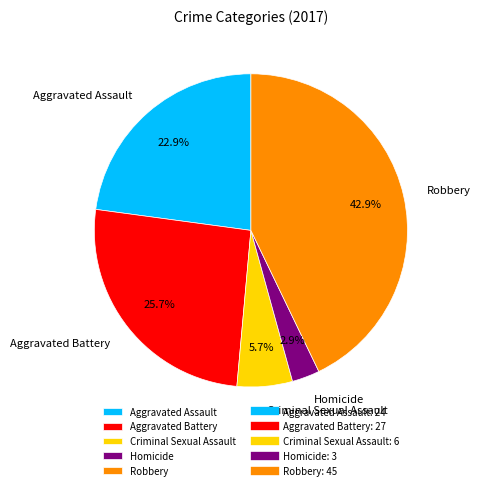

Is Homicide the majority of the pie?

No